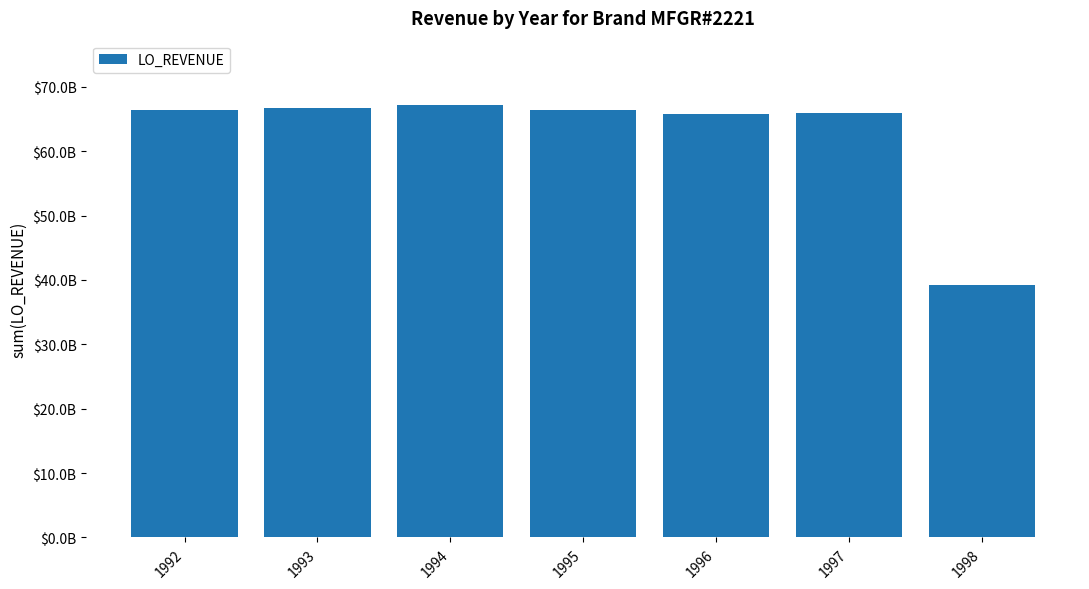

How many bars are there in total?

7